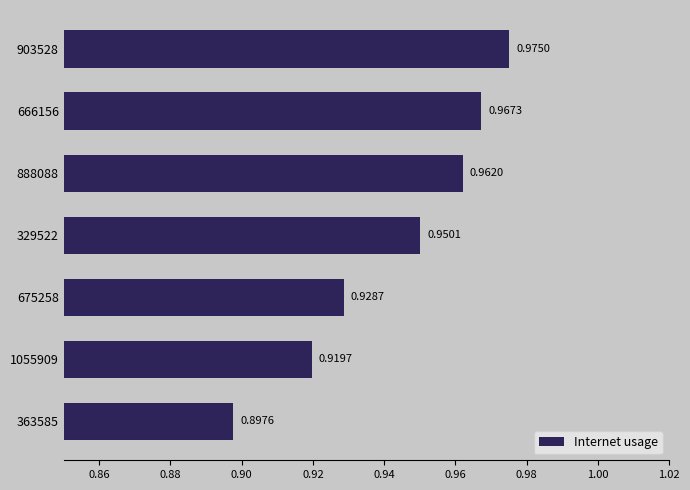

Count the values in the range 0 to 1.

7